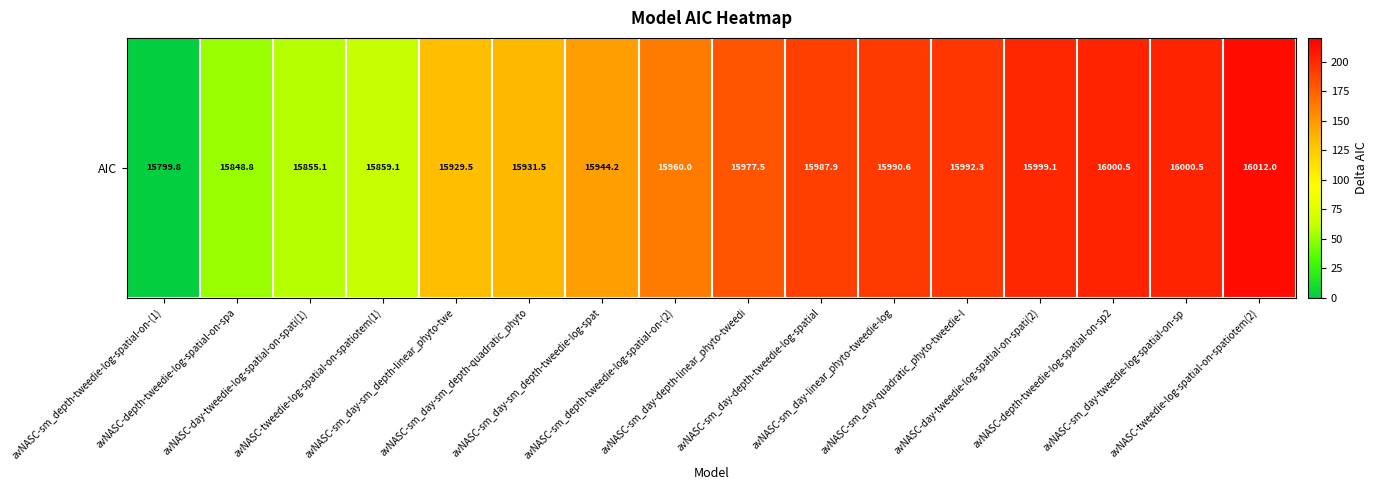

Is it true that the value at avNASC-tweedie-log-spatial-on-spatiotem(2) is 282.8?

False